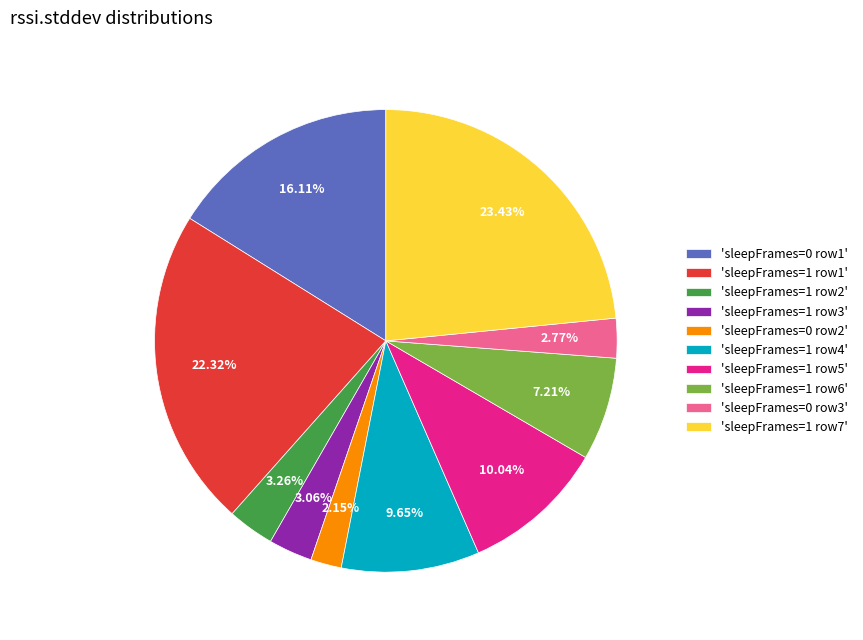

Combined, do 'sleepFrames=0 row3' and 'sleepFrames=1 row7' account for over 50%?

No